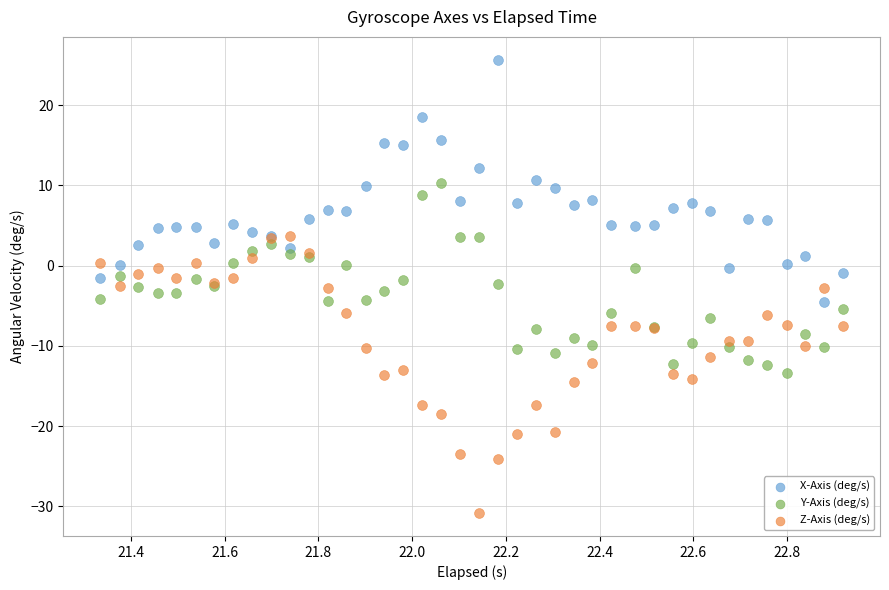

What is the X range (max minus min) for the scatter plot?

1.6